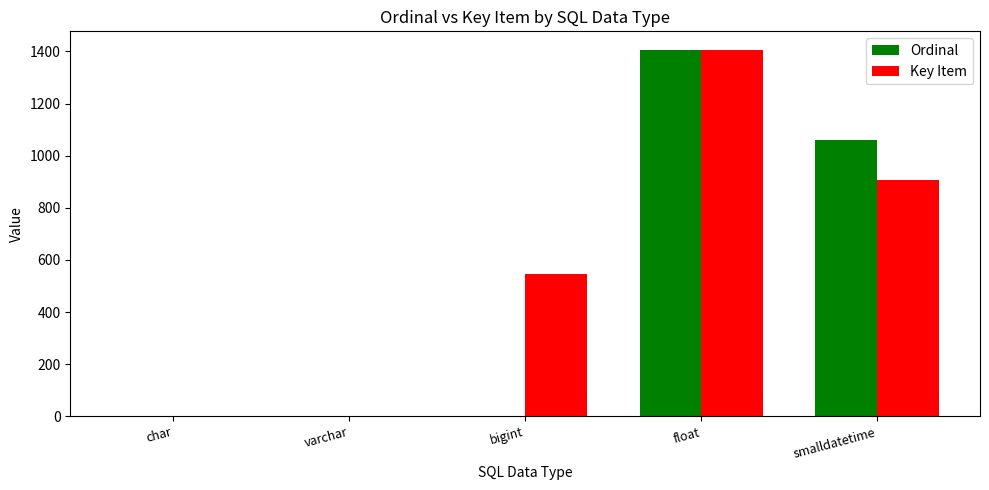

What is the difference between the Ordinal values at varchar and bigint?

1